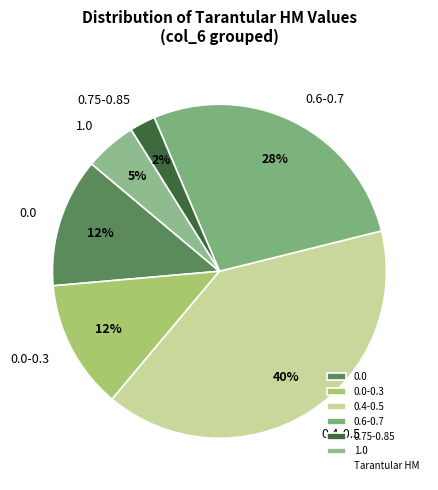

What is the largest slice in the pie chart?

0.4-0.5